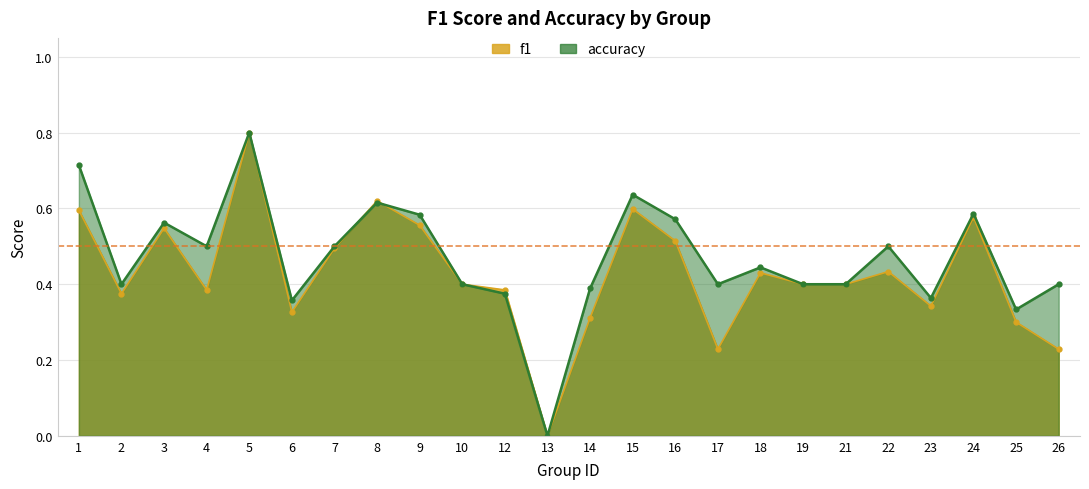

Between 1 and 13, which is larger?

1